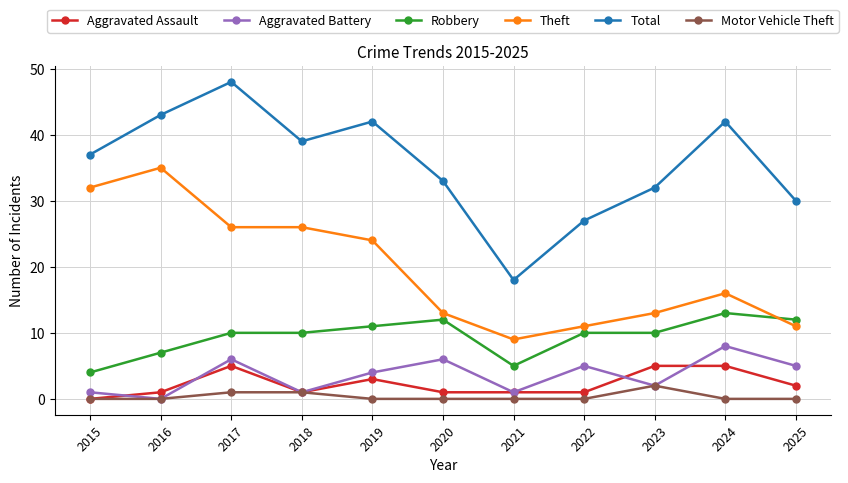

What is the sum of the Motor Vehicle Theft values at 2018 and 2020?

1